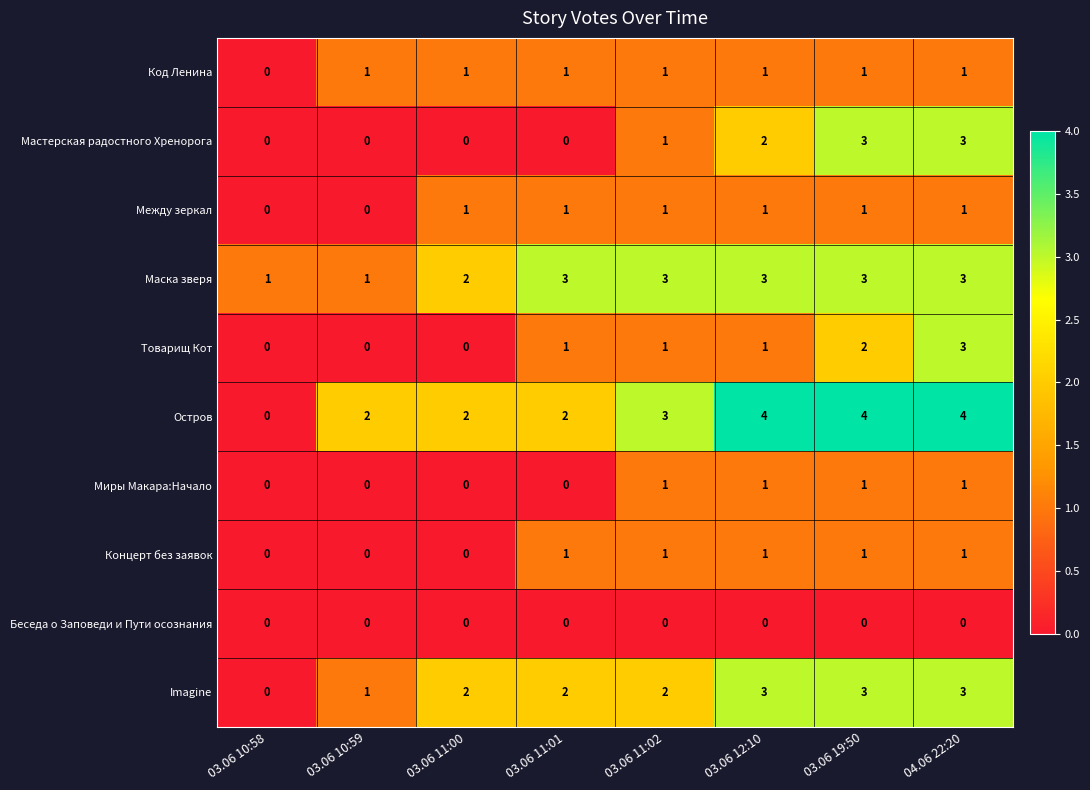

What is the greatest value displayed?

4